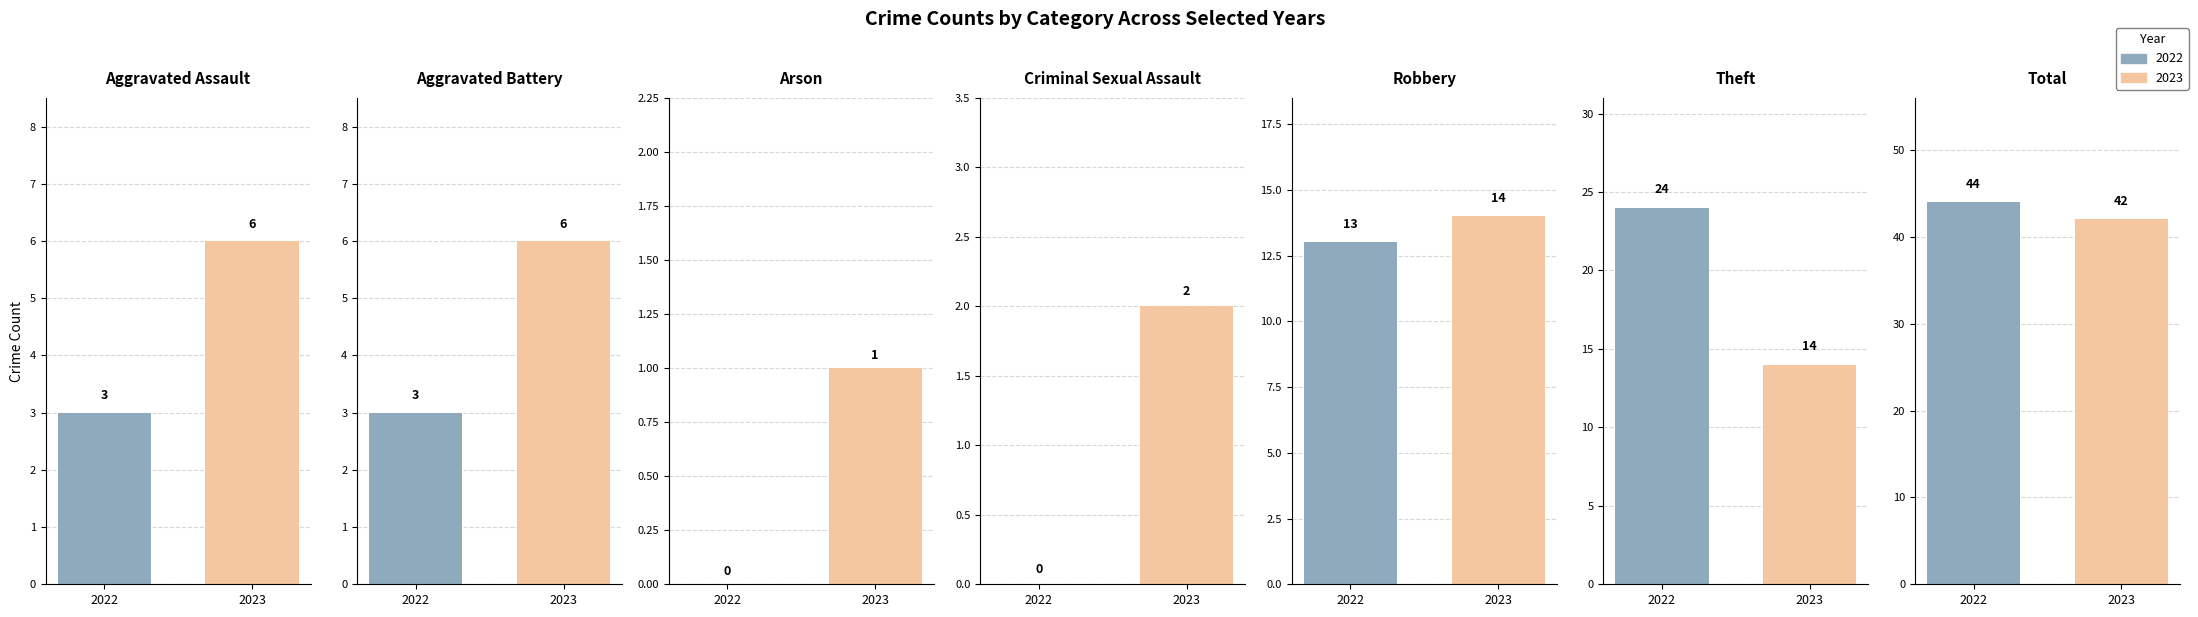

The 2023 series shows 2 at Criminal Sexual Assault. True or false?

True